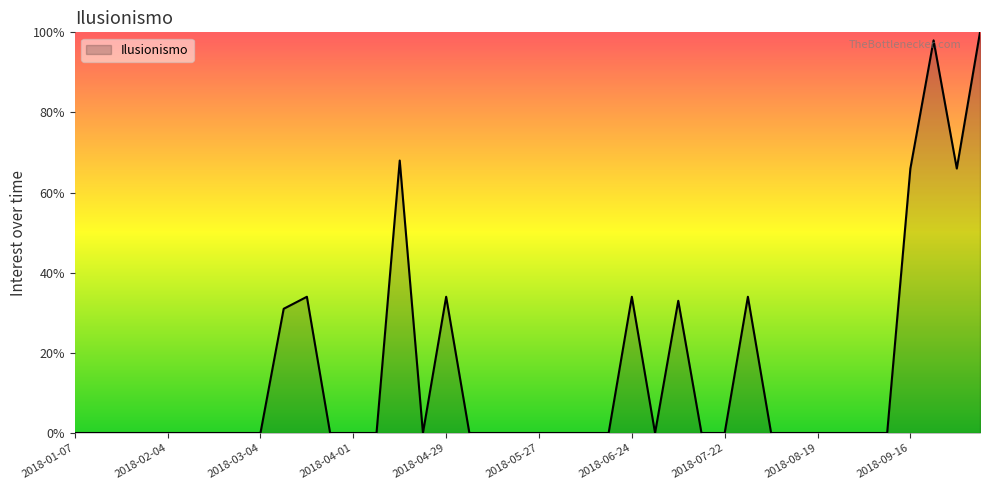

What is the greatest value displayed?

100